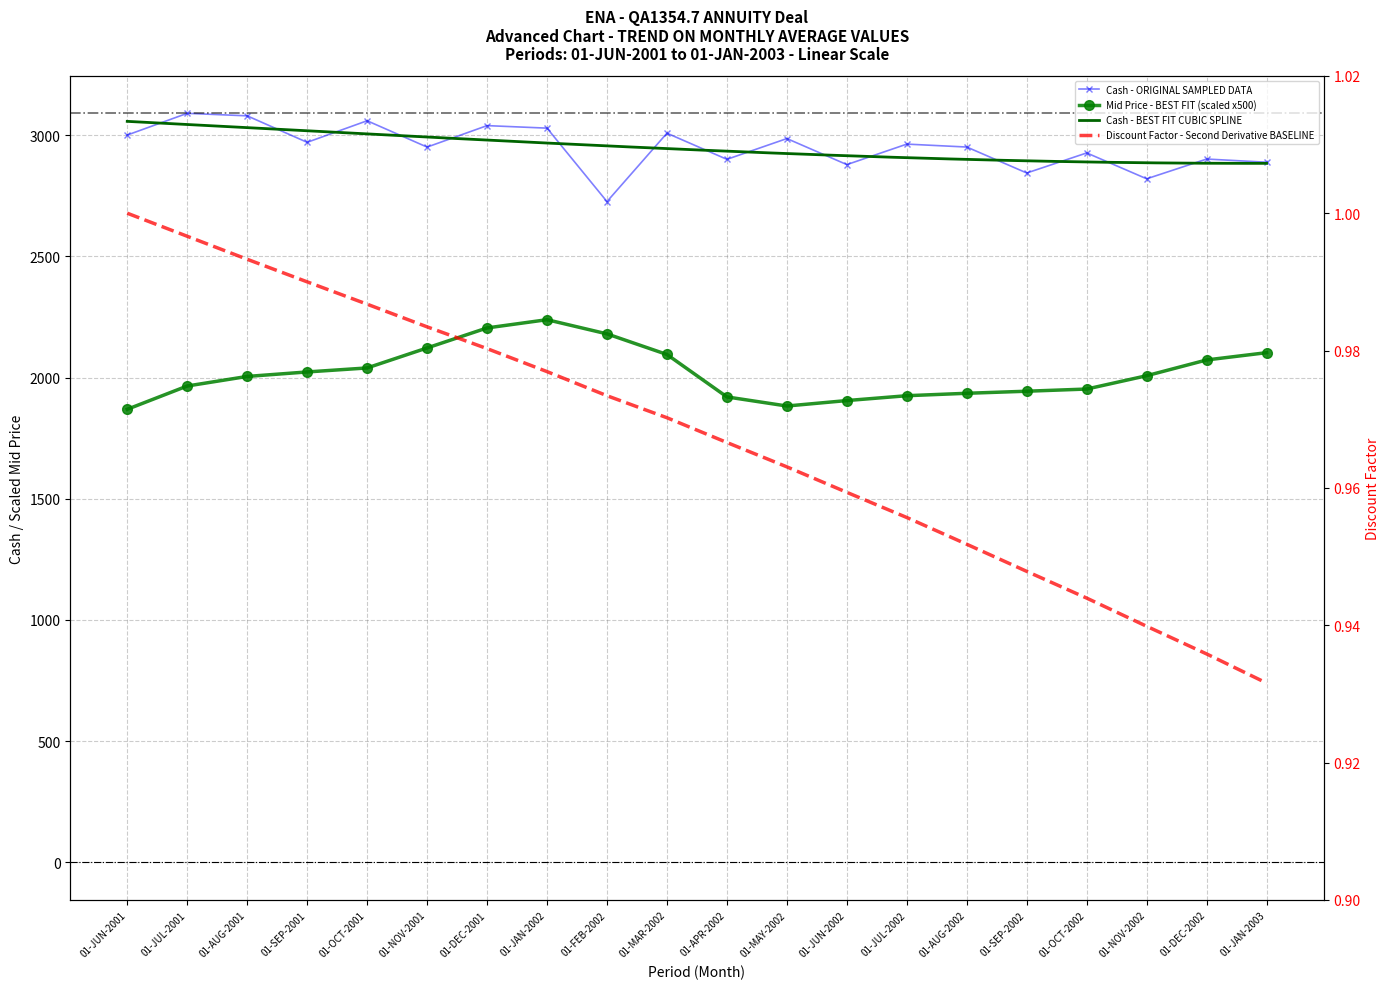

How many data points in Mid Price are less than 2007?

10